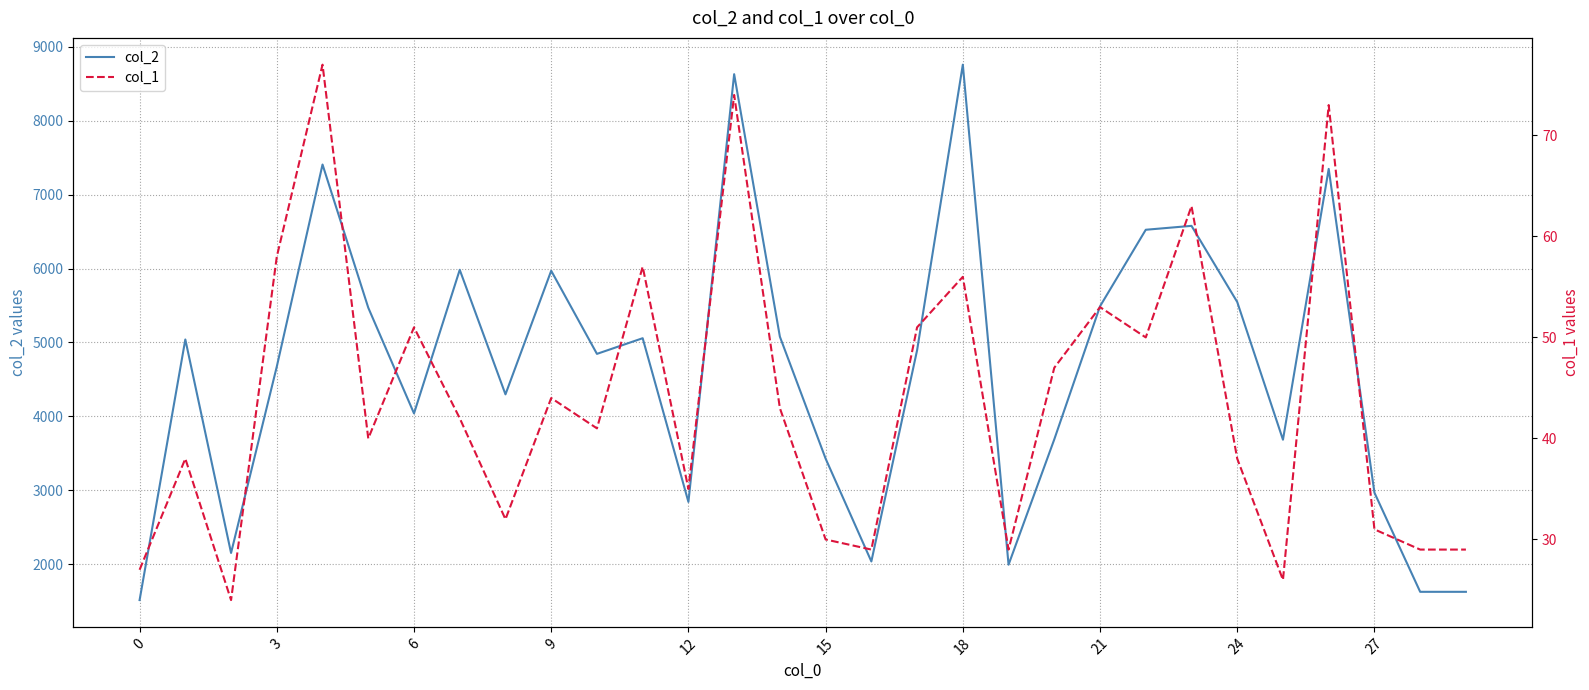

True or false: col_1 and col_2 intersect in this chart.

False